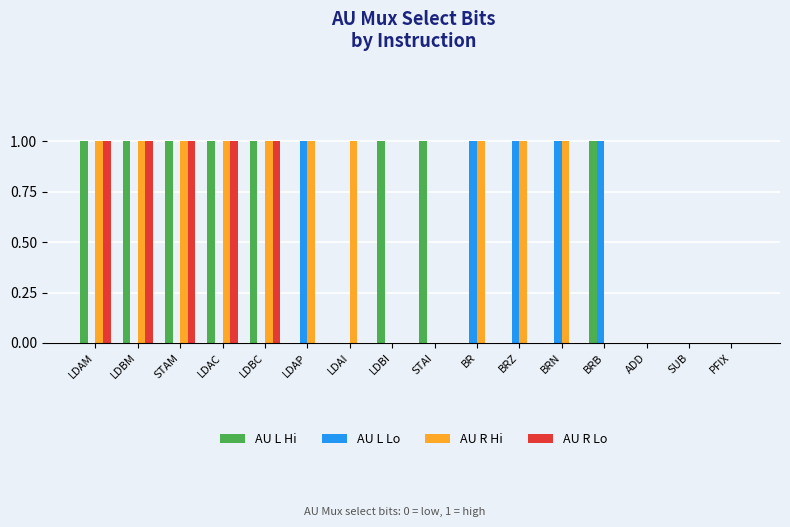

Read the AU L Hi value at LDBM.

1